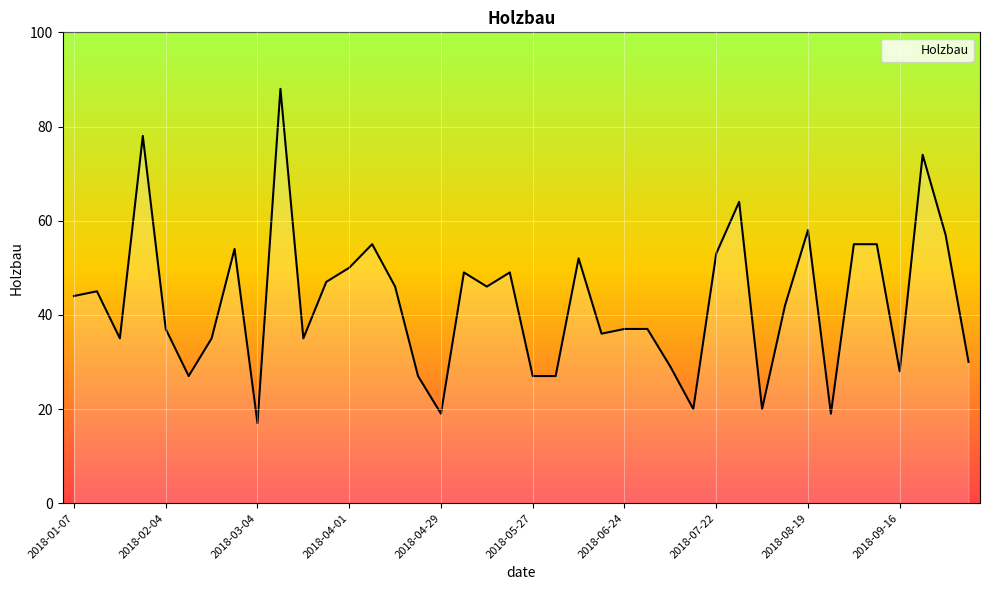

What is the maximum value shown in the chart?

88